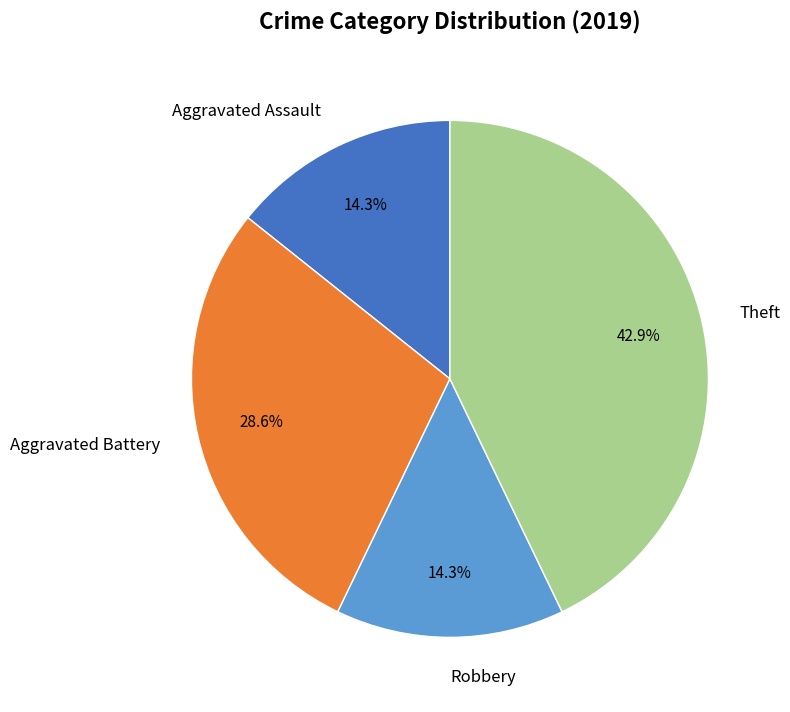

What portion of the pie excludes Robbery?

85.7%